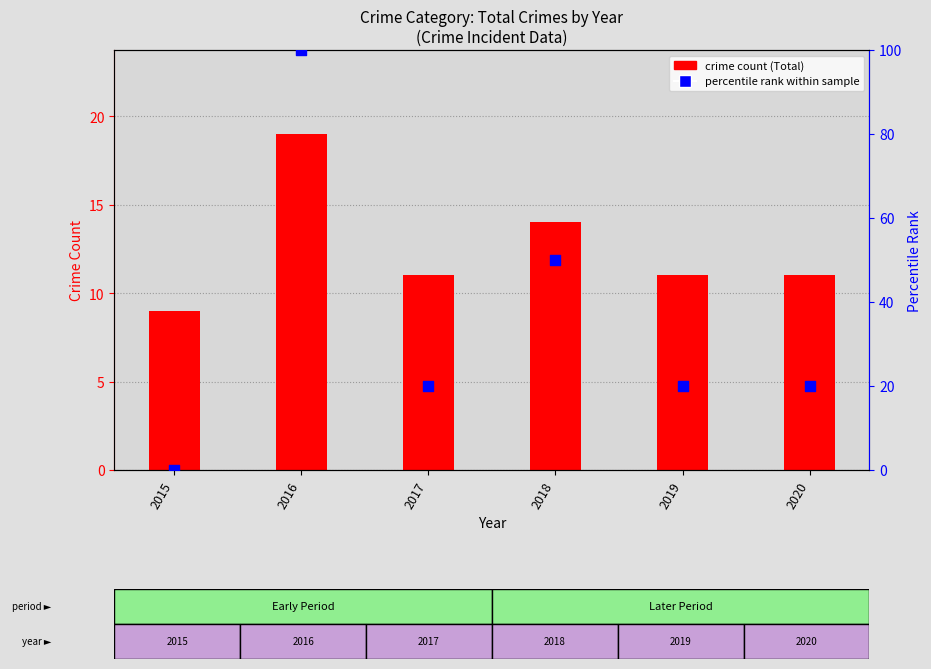

What are all the series names shown in the legend?

crime count (Total), percentile rank within sample